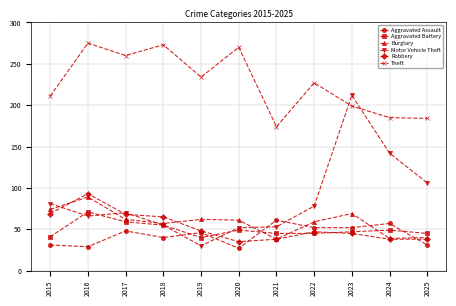

Does the chart display data point markers on the line(s)?

Yes